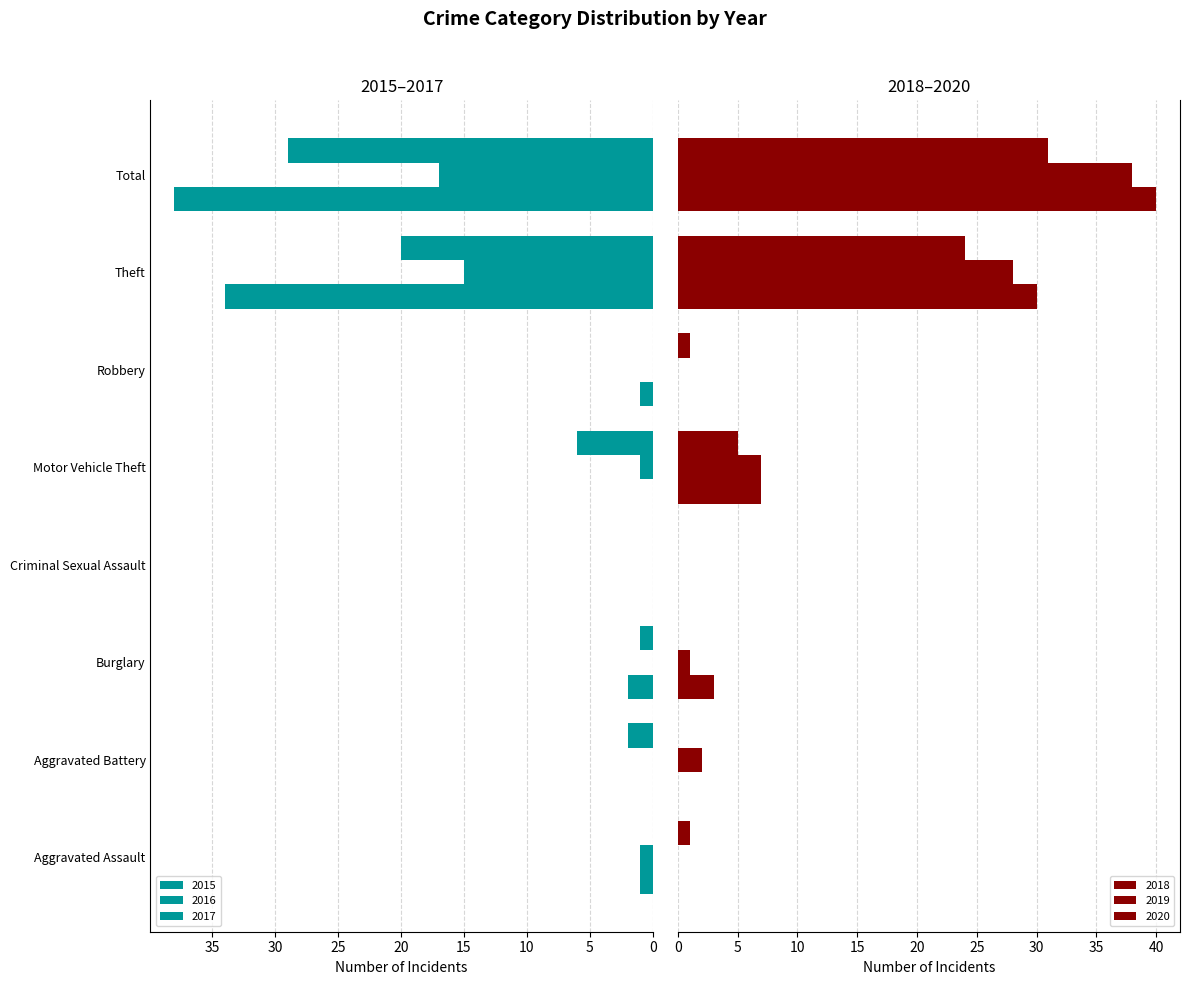

Reading left to right, transcribe all the data shown in this chart.

2015: Aggravated Assault=1	Aggravated Battery=0	Burglary=2	Criminal Sexual Assault=0	Motor Vehicle Theft=0	Robbery=1	Theft=34	Total=38
2016: Aggravated Assault=1	Aggravated Battery=0	Burglary=0	Criminal Sexual Assault=0	Motor Vehicle Theft=1	Robbery=0	Theft=15	Total=17
2017: Aggravated Assault=0	Aggravated Battery=2	Burglary=1	Criminal Sexual Assault=0	Motor Vehicle Theft=6	Robbery=0	Theft=20	Total=29
2018: Aggravated Assault=0	Aggravated Battery=0	Burglary=3	Criminal Sexual Assault=0	Motor Vehicle Theft=7	Robbery=0	Theft=30	Total=40
2019: Aggravated Assault=0	Aggravated Battery=2	Burglary=1	Criminal Sexual Assault=0	Motor Vehicle Theft=7	Robbery=0	Theft=28	Total=38
2020: Aggravated Assault=1	Aggravated Battery=0	Burglary=0	Criminal Sexual Assault=0	Motor Vehicle Theft=5	Robbery=1	Theft=24	Total=31